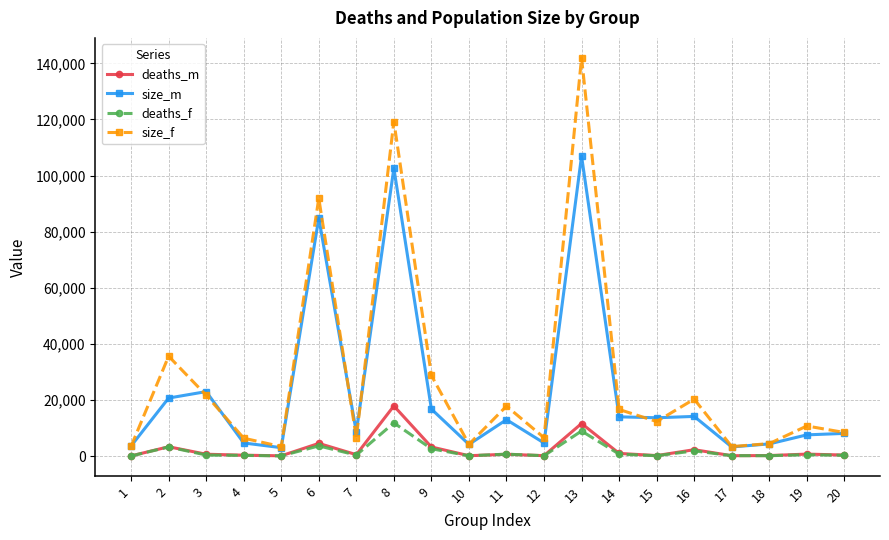

What is the lowest value of the deaths_m series?

56